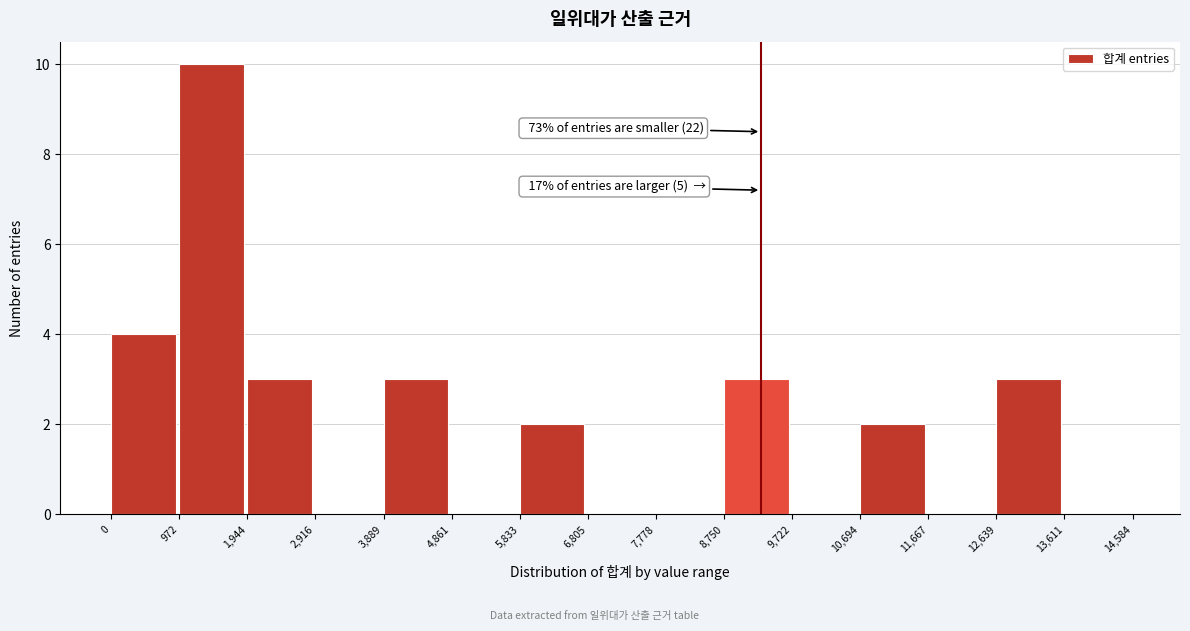

Over which range of the x-axis is the bar tallest?

972 to 1,944